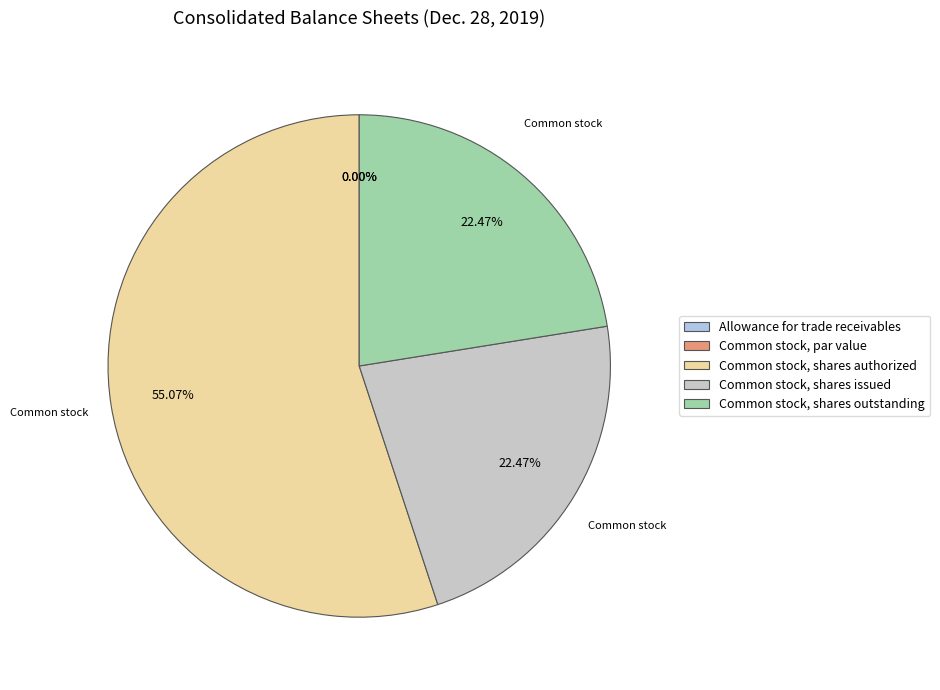

Is the sum of Common stock, shares outstanding and Common stock, par value greater than half?

No